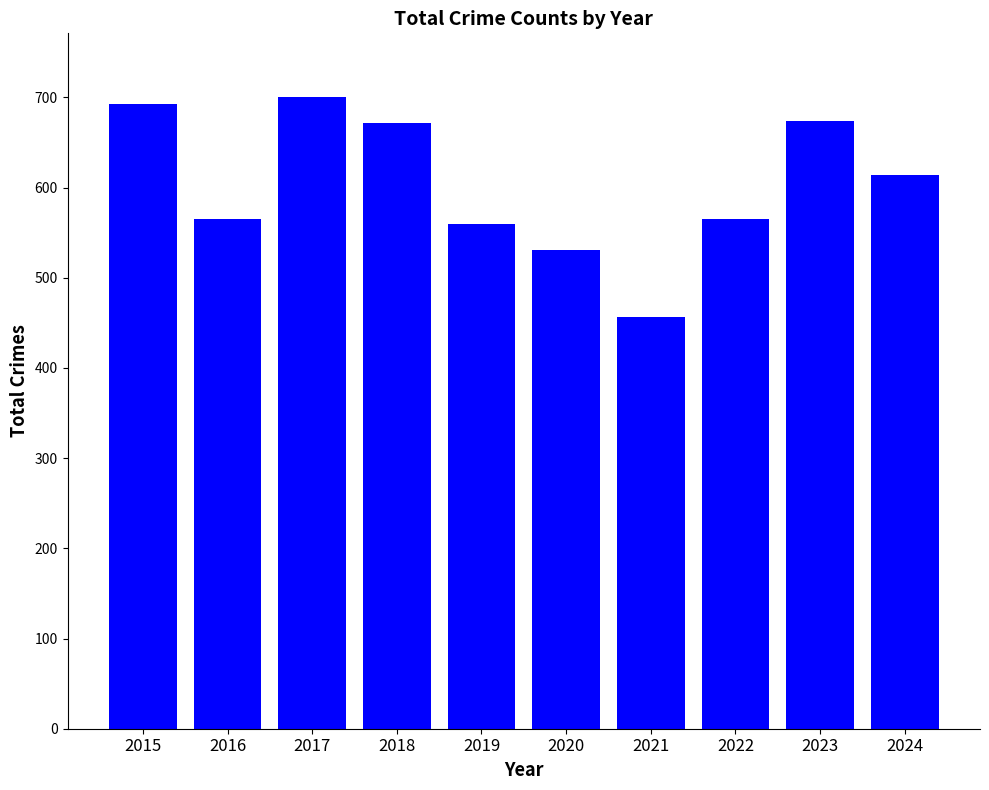

What is the change in value from 2018 to 2020?

-141